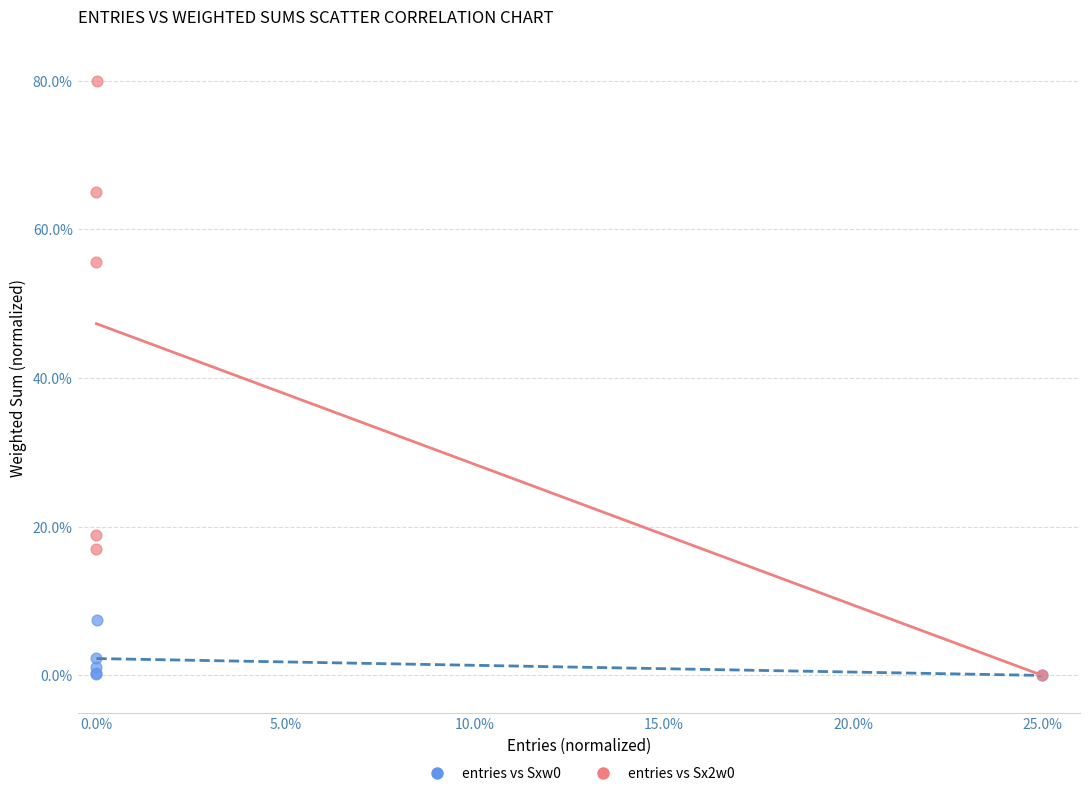

Across all series, what Y value is closest to 40?

55.6